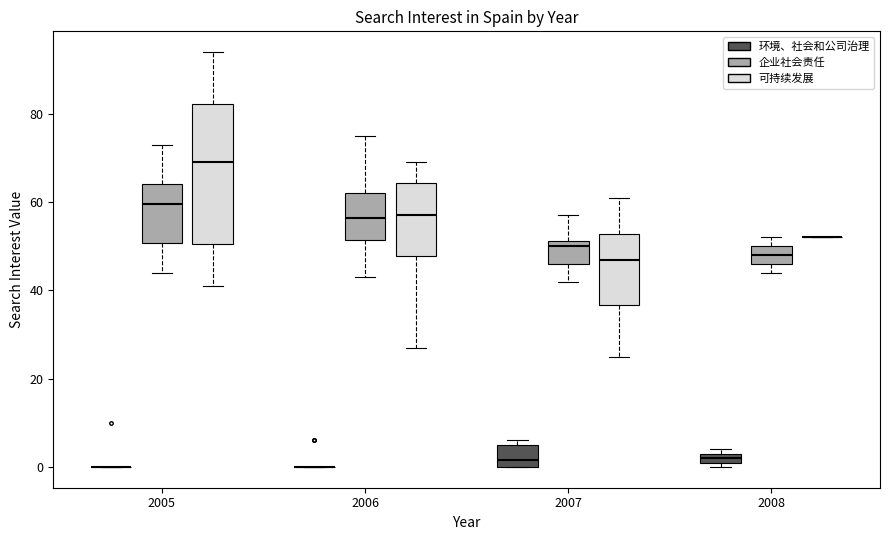

Where is the upper edge of the box for 2008 (环境、社会和公司治理) on the y-axis? The values are not printed on the chart, so give them approximately, as read against the axis.

4